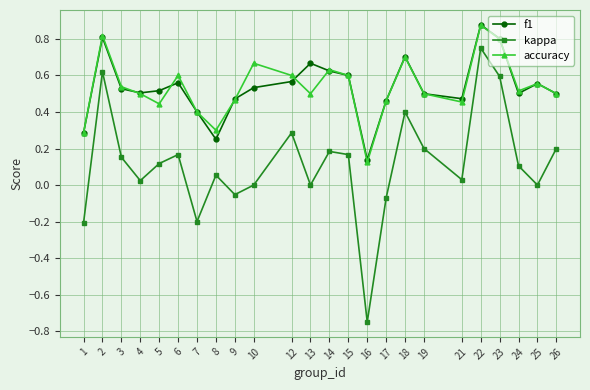

Which series changed the most between 5 and 15?

accuracy